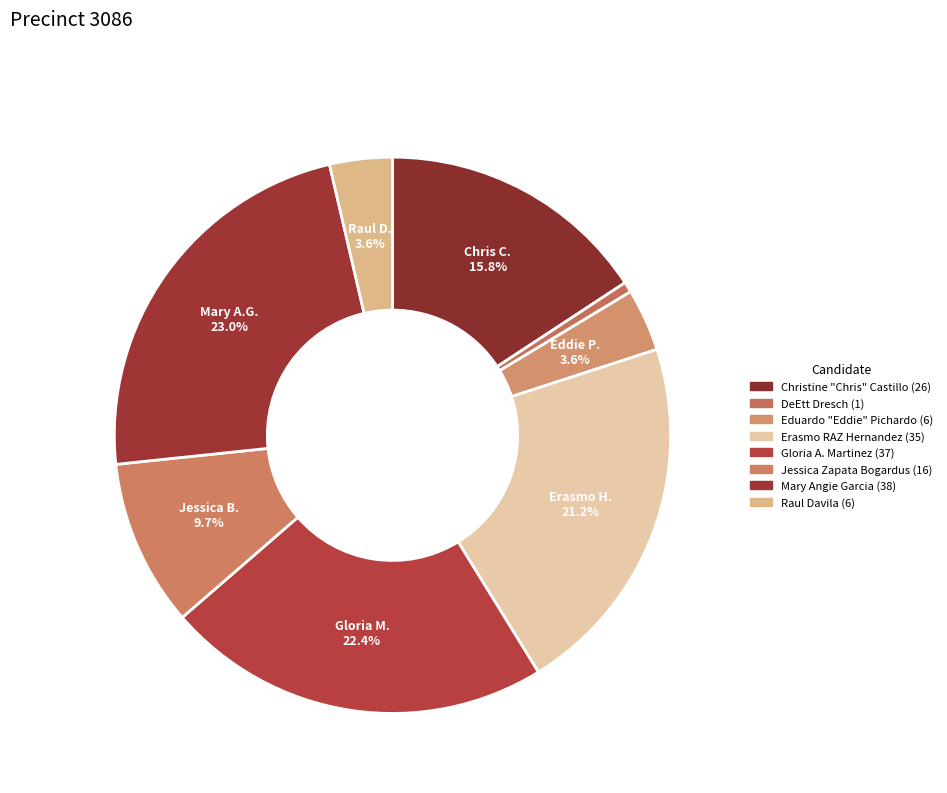

Is the sum of DeEtt Dresch and Gloria A. Martinez greater than half?

No